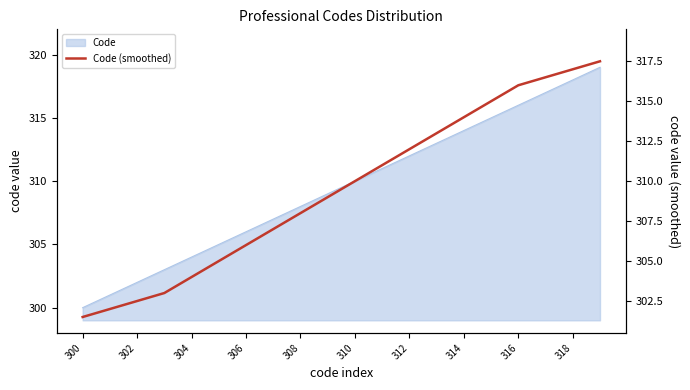

Reading left to right, list all the values displayed in this chart.

301.5	302.0	302.5	303.0	304.0	305.0	306.0	307.0	308.0	309.0	310.0	311.0	312.0	313.0	314.0	315.0	316.0	316.5	317.0	317.5